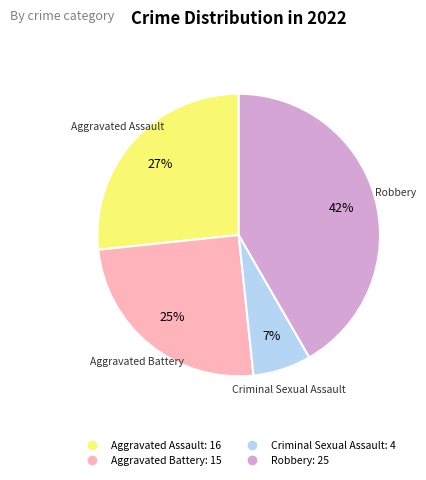

Does any single category account for the majority?

No